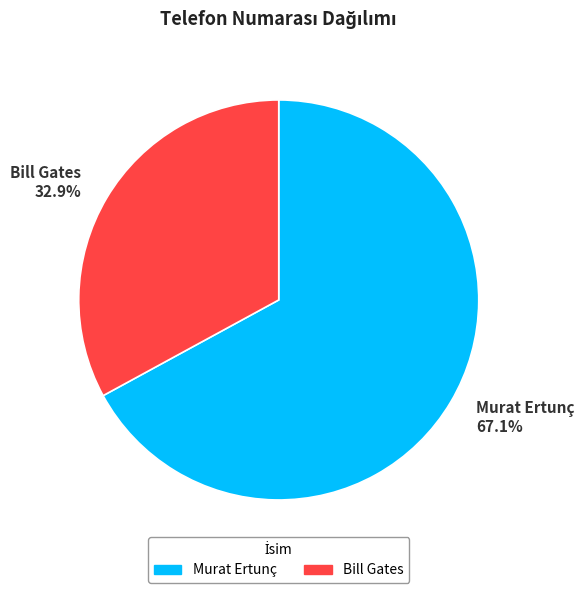

Which has a higher value, Bill Gates or Murat Ertunç?

Murat Ertunç